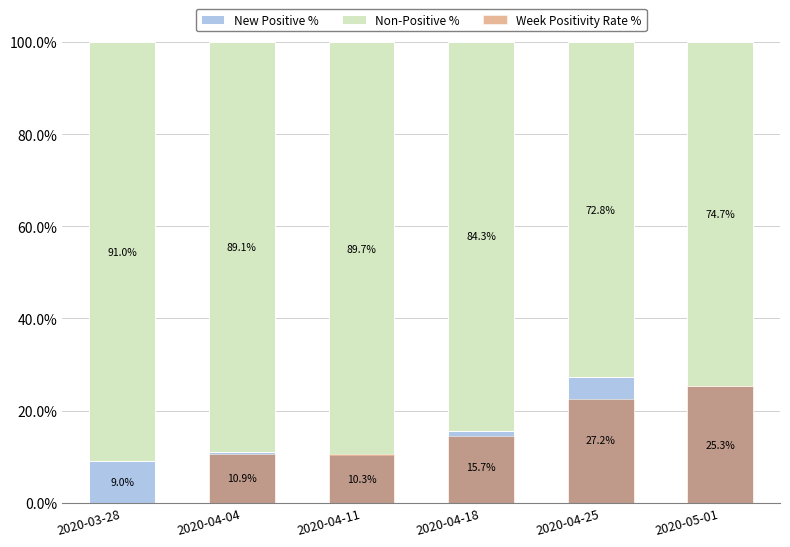

Reading right to left, transcribe all the data shown in this chart.

New Positive %: 25.3	27.2	15.7	10.3	10.9	9.0
Non-Positive %: 74.7	72.8	84.3	89.7	89.1	91.0
Week Positivity Rate %: 25.2	22.6	14.4	10.5	10.7	0.0